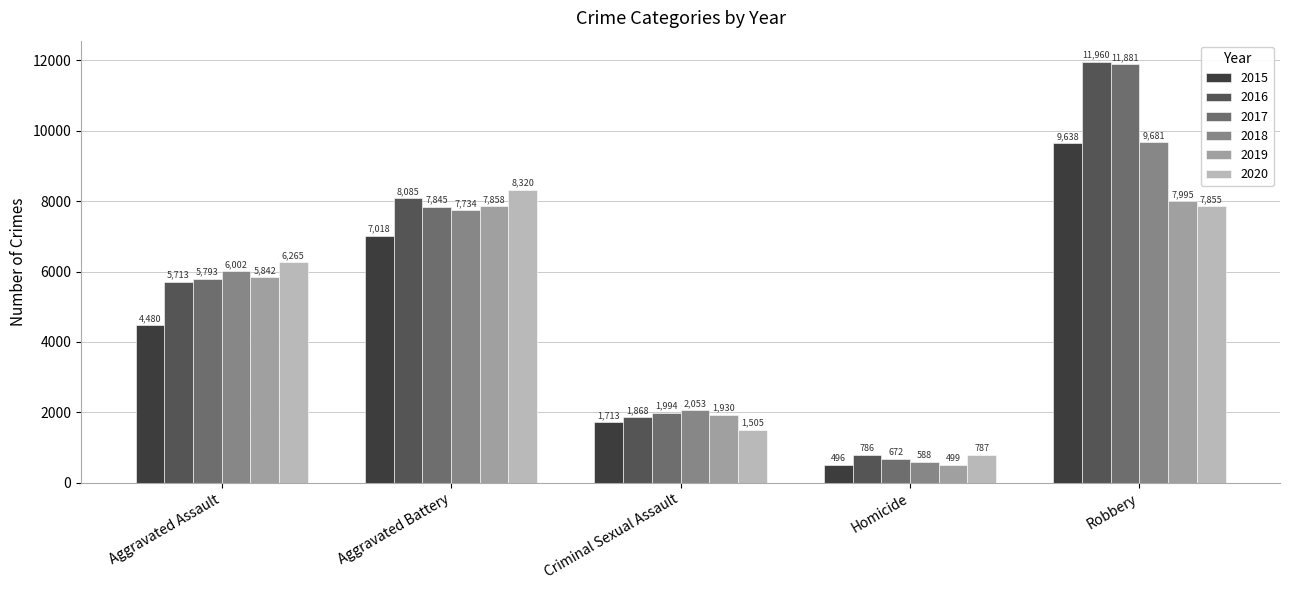

At how many categories does at least one series exceed 2707?

3